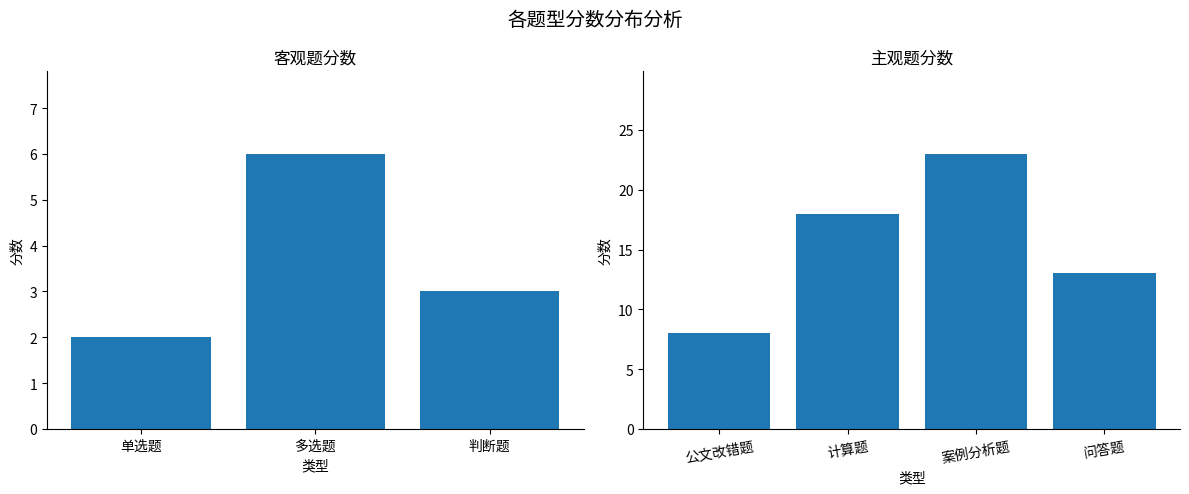

What position from the right is 案例分析题?

2